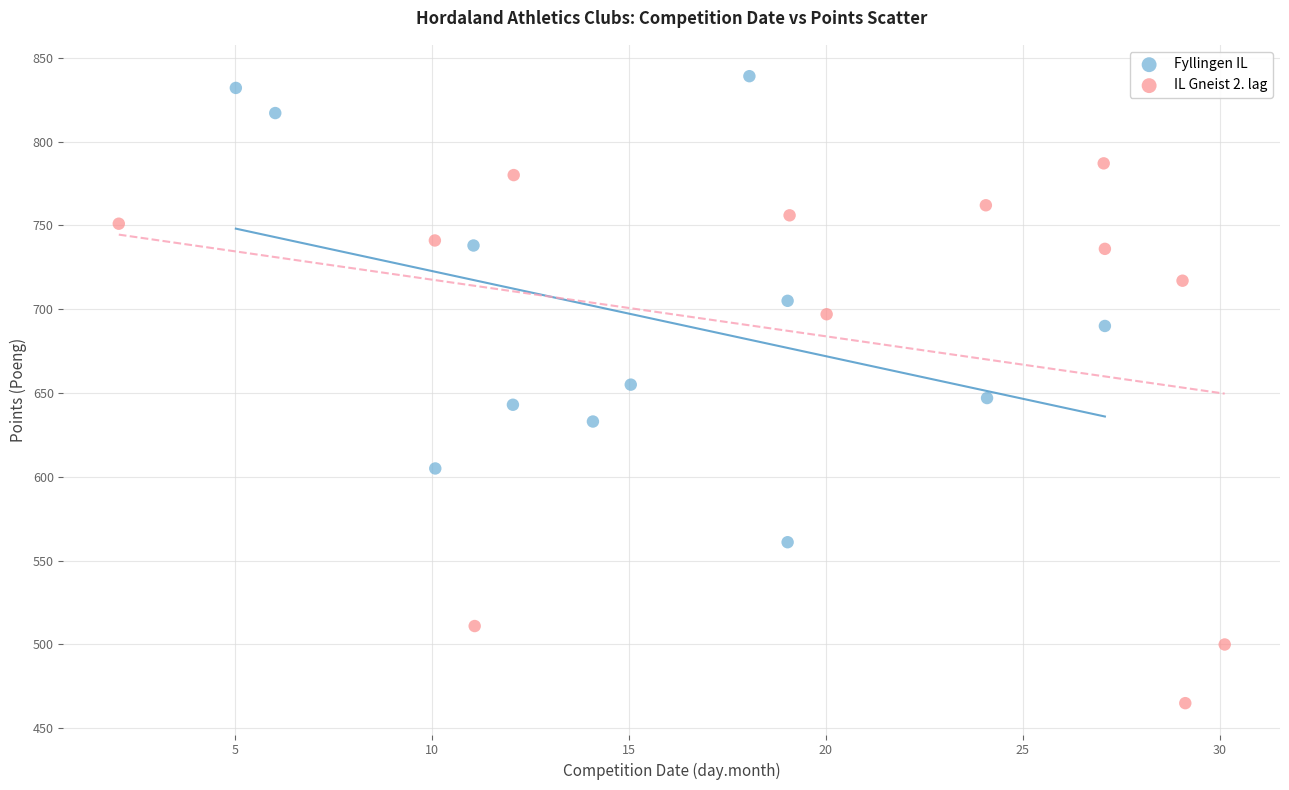

Which series contains the lowest Y value?

IL Gneist 2. lag